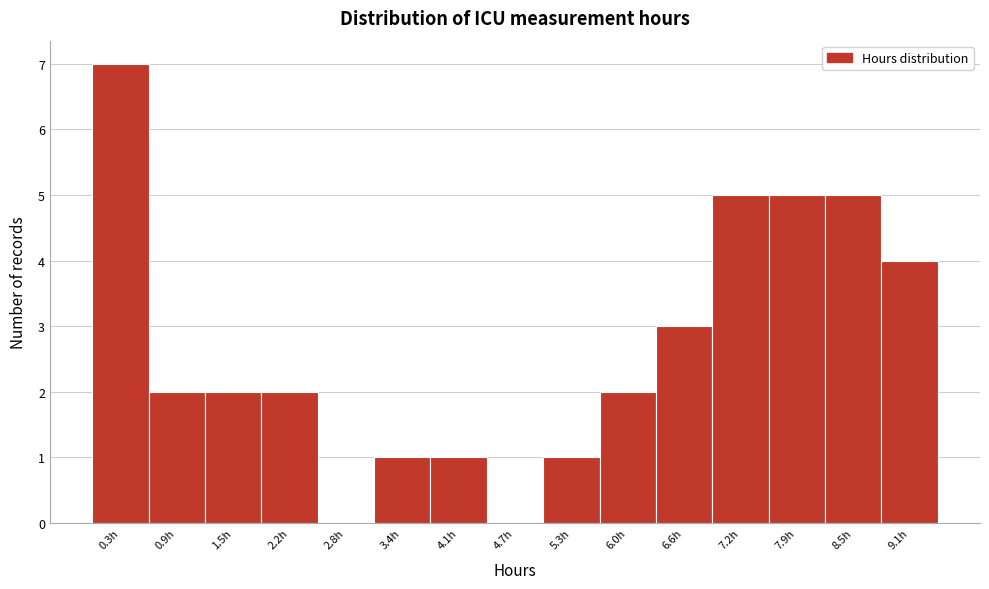

Reading right to left, extract all data points from this chart.

9.1h=4	8.5h=5	7.9h=5	7.2h=5	6.6h=3	6.0h=2	5.3h=1	4.7h=0	4.1h=1	3.4h=1	2.8h=0	2.2h=2	1.5h=2	0.9h=2	0.3h=7